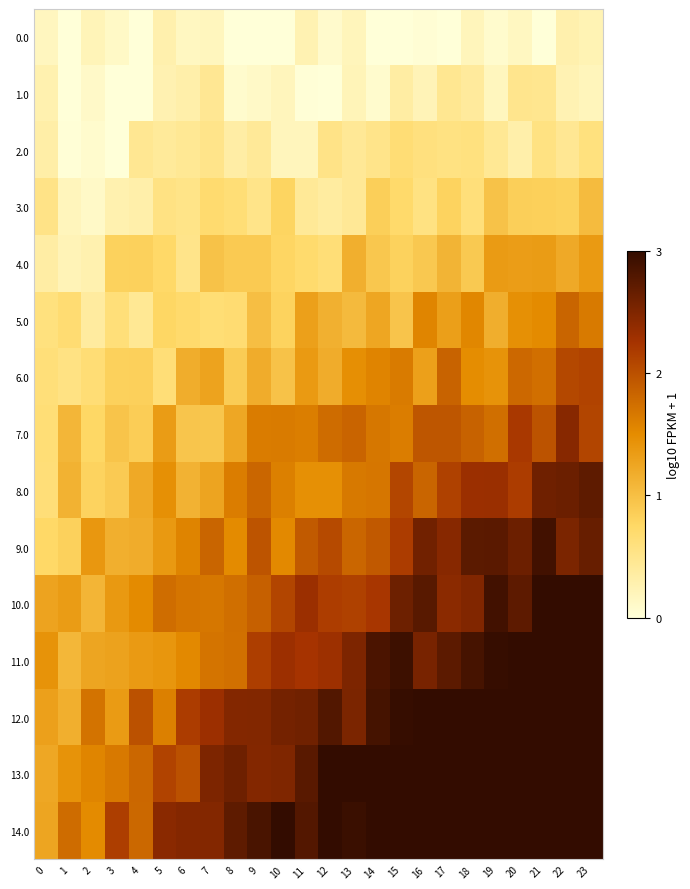

At which category is the sum across all series the highest?

23